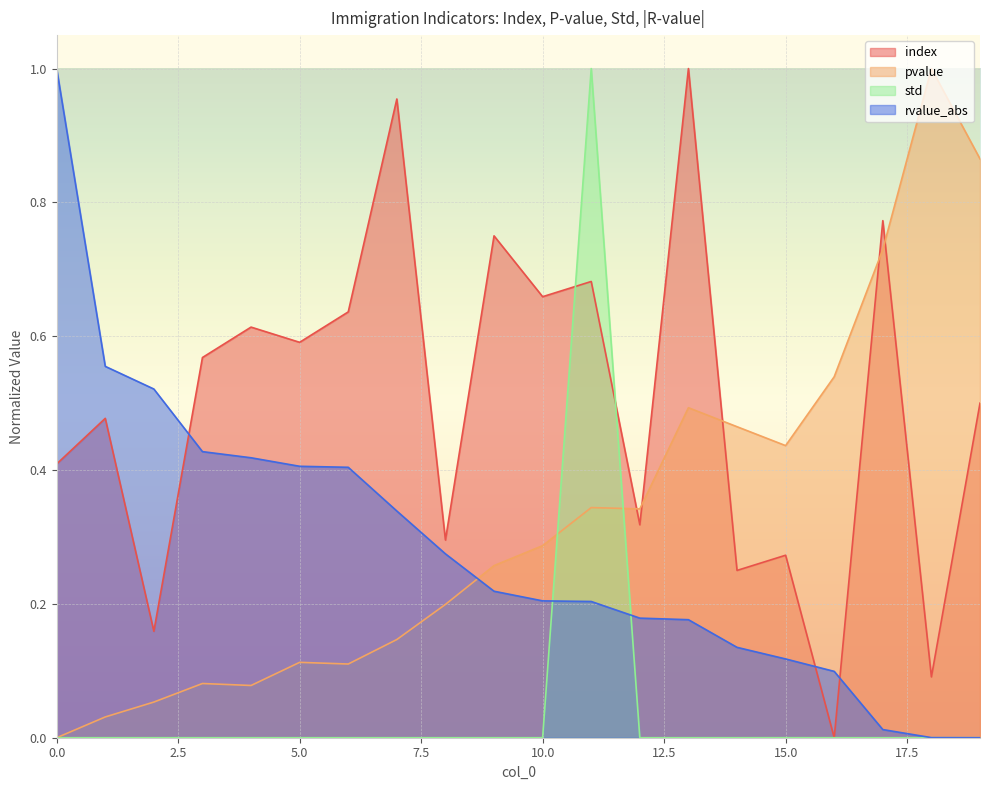

Reading left to right, list all the values displayed in this chart.

index: 0.4	0.5	0.2	0.6	0.6	0.6	0.6	1.0	0.3	0.8	0.7	0.7	0.3	1.0	0.2	0.3	0.0	0.8	0.1	0.5
pvalue: 0.0	0.0	0.1	0.1	0.1	0.1	0.1	0.1	0.2	0.3	0.3	0.3	0.3	0.5	0.5	0.4	0.5	0.7	1.0	0.9
std: 0.0	0.0	0.0	0.0	0.0	0.0	0.0	0.0	0.0	0.0	0.0	1.0	0.0	0.0	0.0	0.0	0.0	0.0	0.0	0.0
rvalue_abs: 1.0	0.6	0.5	0.4	0.4	0.4	0.4	0.3	0.3	0.2	0.2	0.2	0.2	0.2	0.1	0.1	0.1	0.0	0.0	0.0